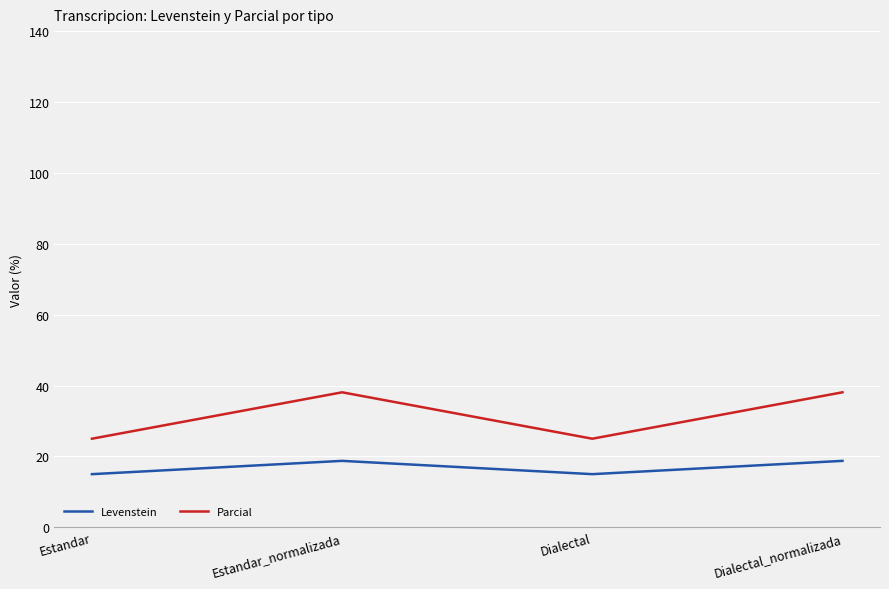

At how many categories does at least one series exceed 15?

4